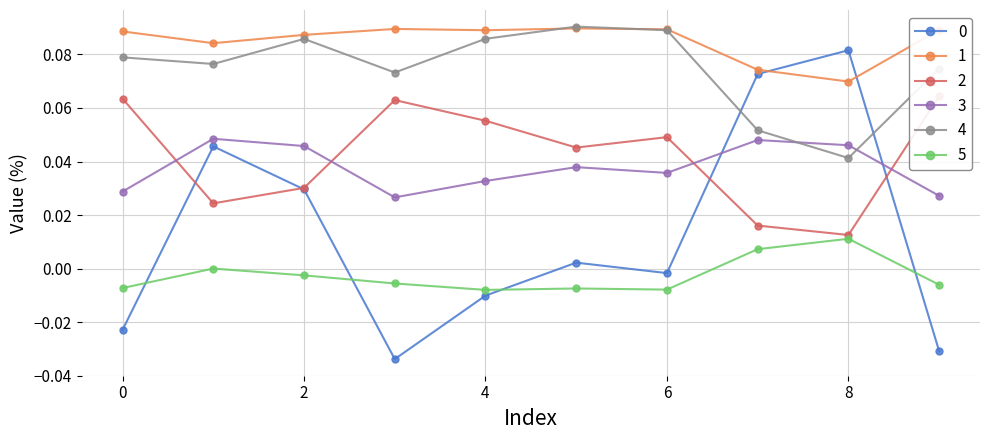

True or false: 1 and 0 cross at least once.

True